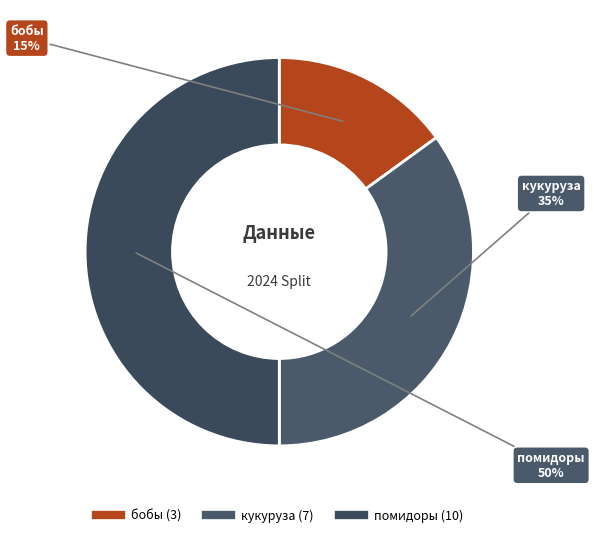

Does бобы account for over 50% of the chart?

No